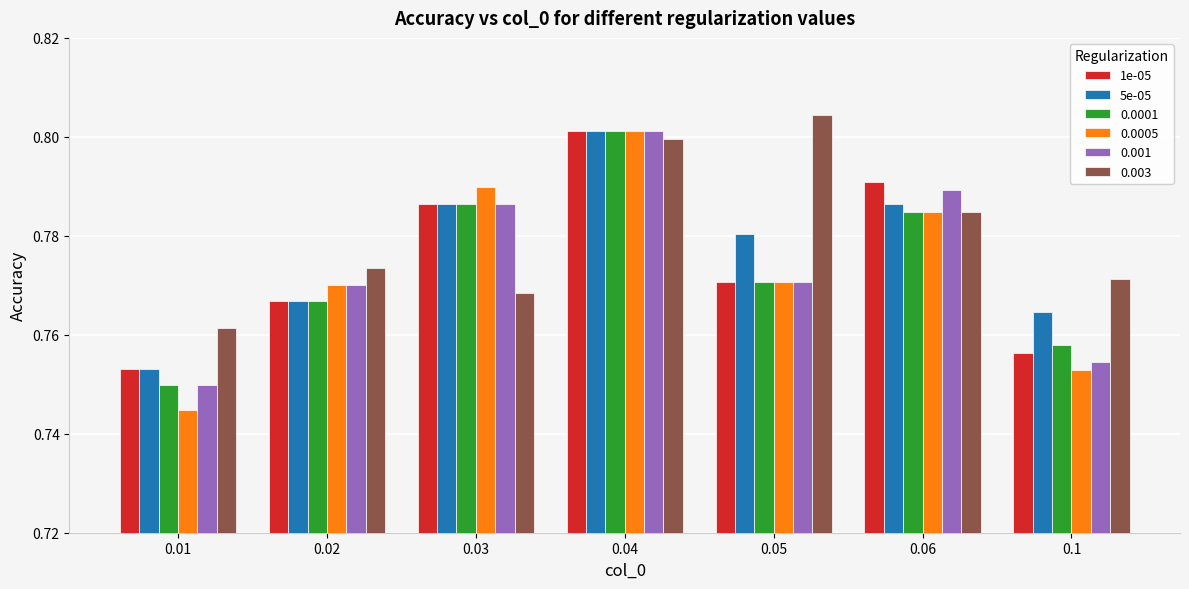

At how many categories does at least one series exceed 0?

7